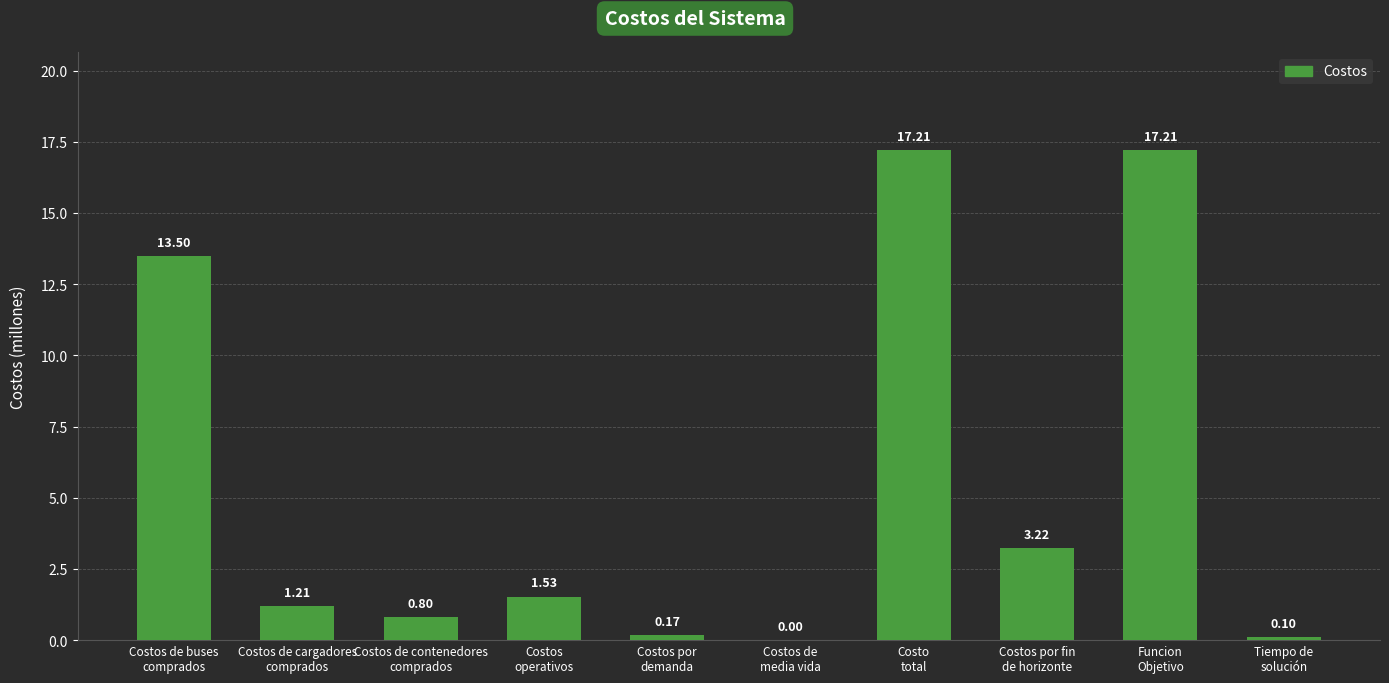

What is the sum of all values?

55.0